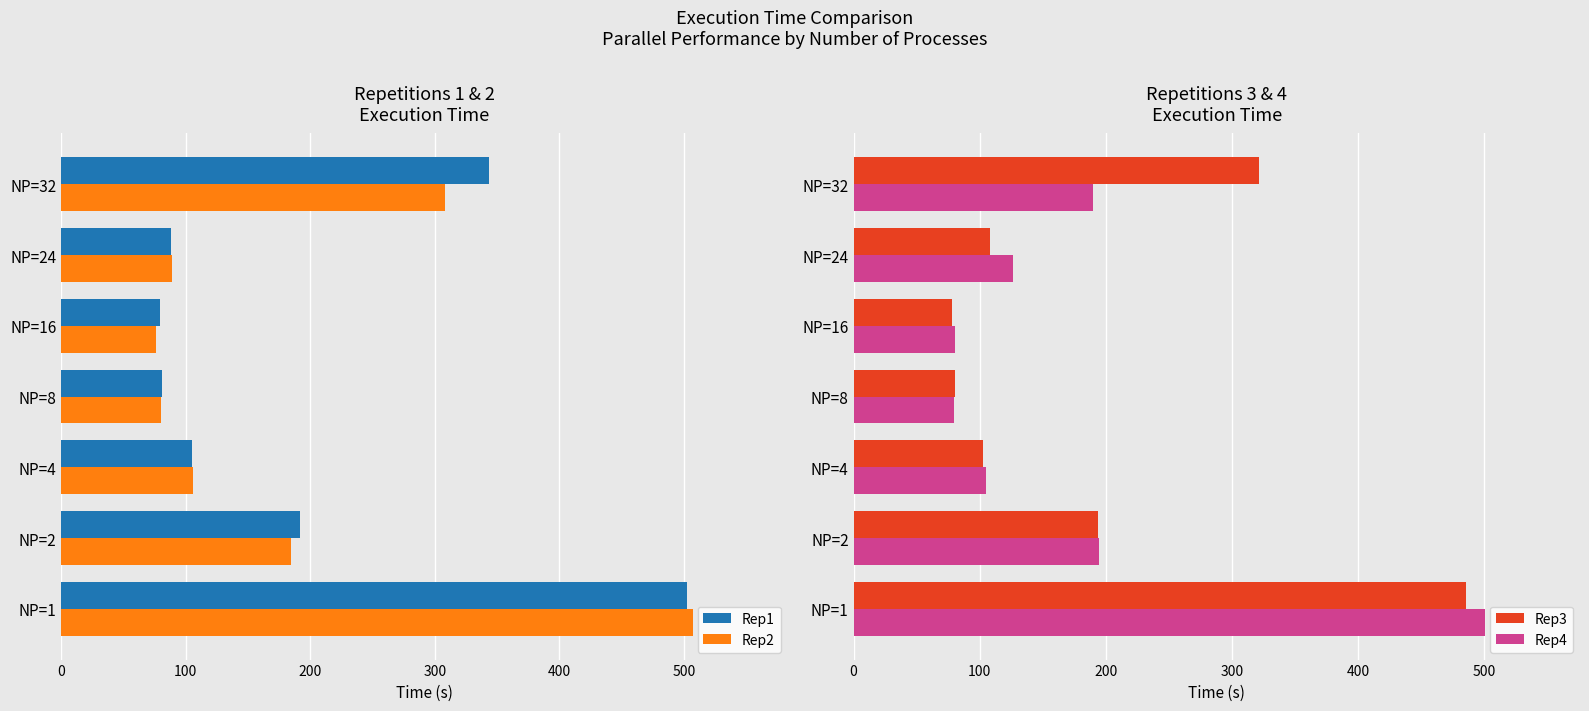

How many groups of bars are there?

7